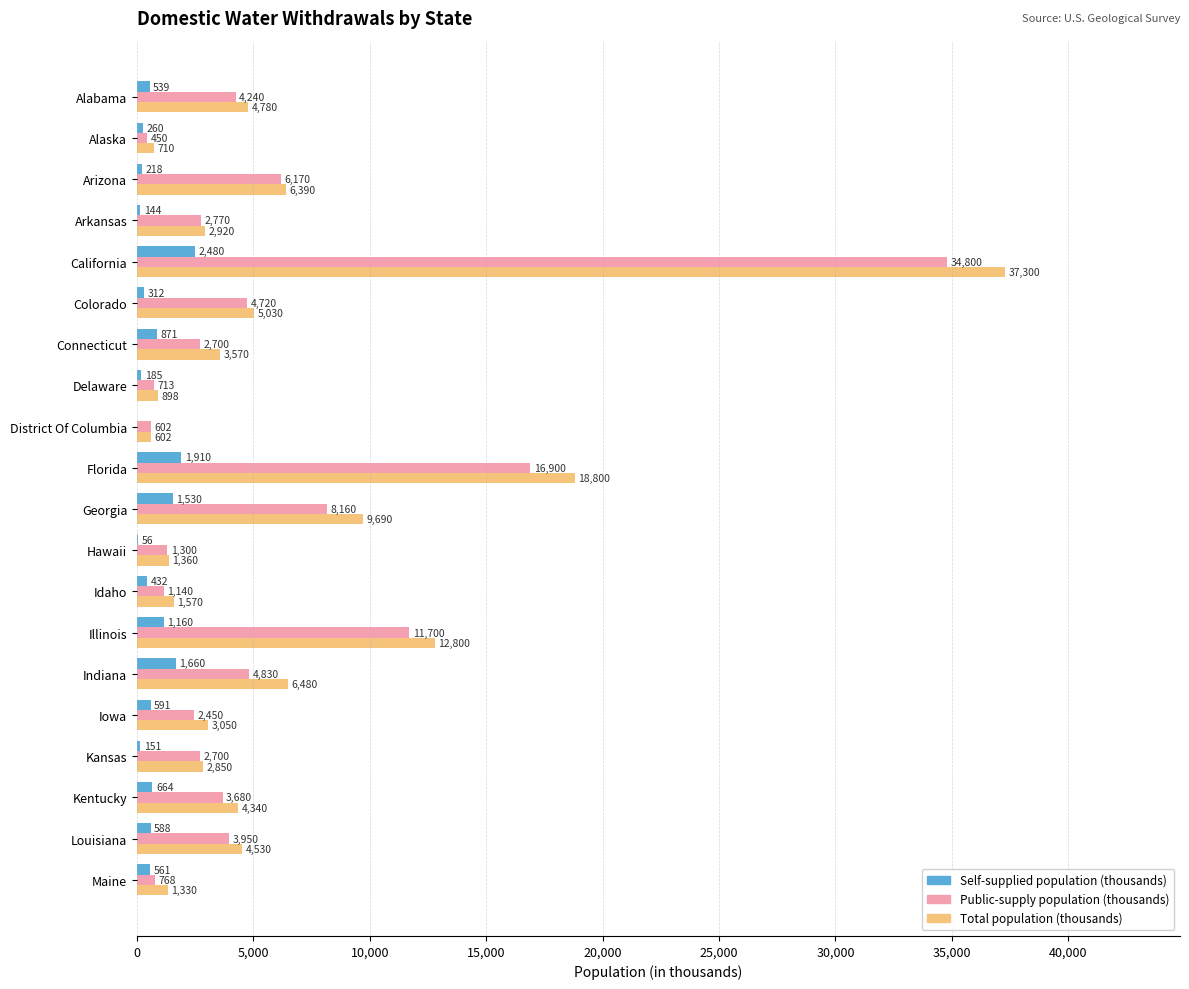

Which series has the largest total across all categories?

Total population (thousands)